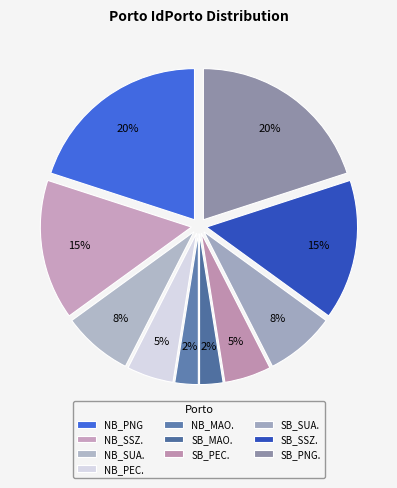

How many slices are in this pie chart?

10